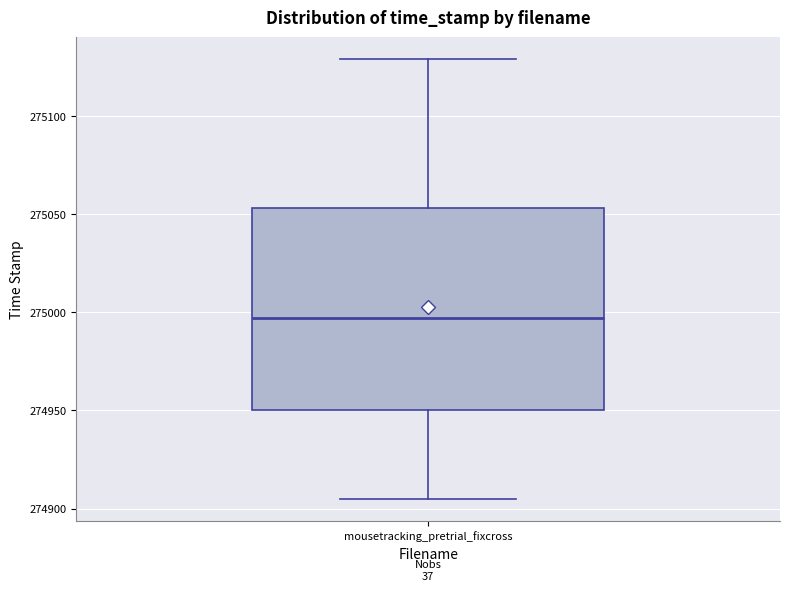

Where does the median line of the box for mousetracking_pretrial_fixcross sit on the y-axis? The values are not printed on the chart, so give them approximately, as read against the axis.

274995